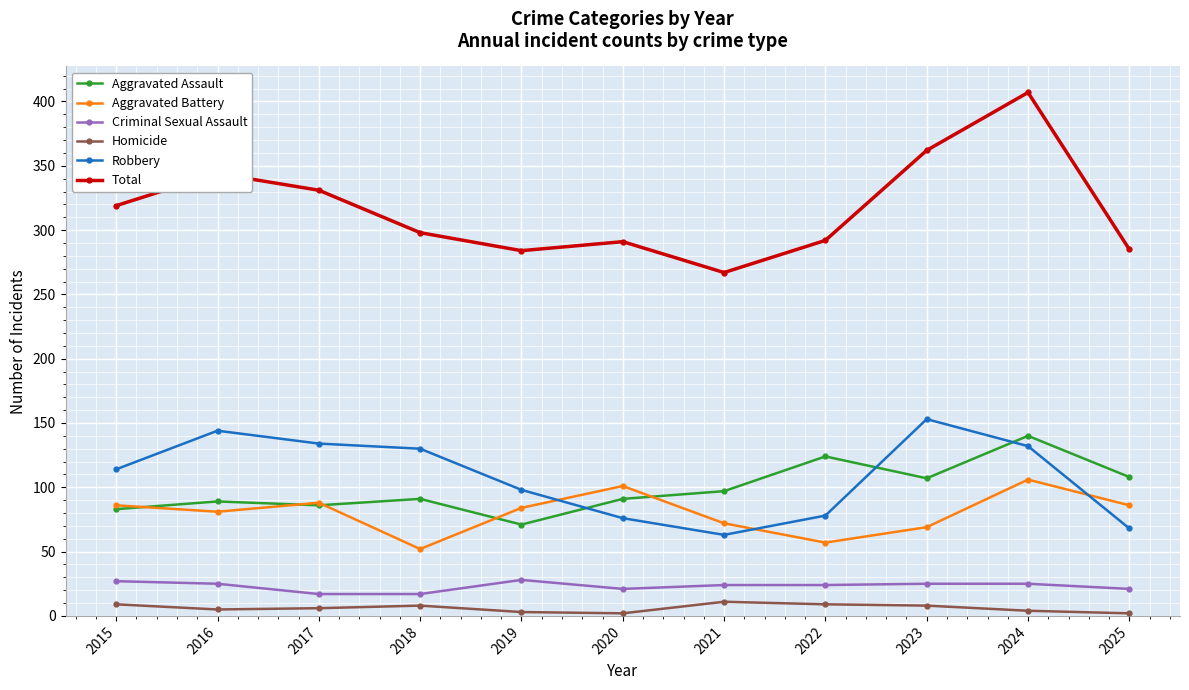

True or false: Total and Criminal Sexual Assault intersect in this chart.

False